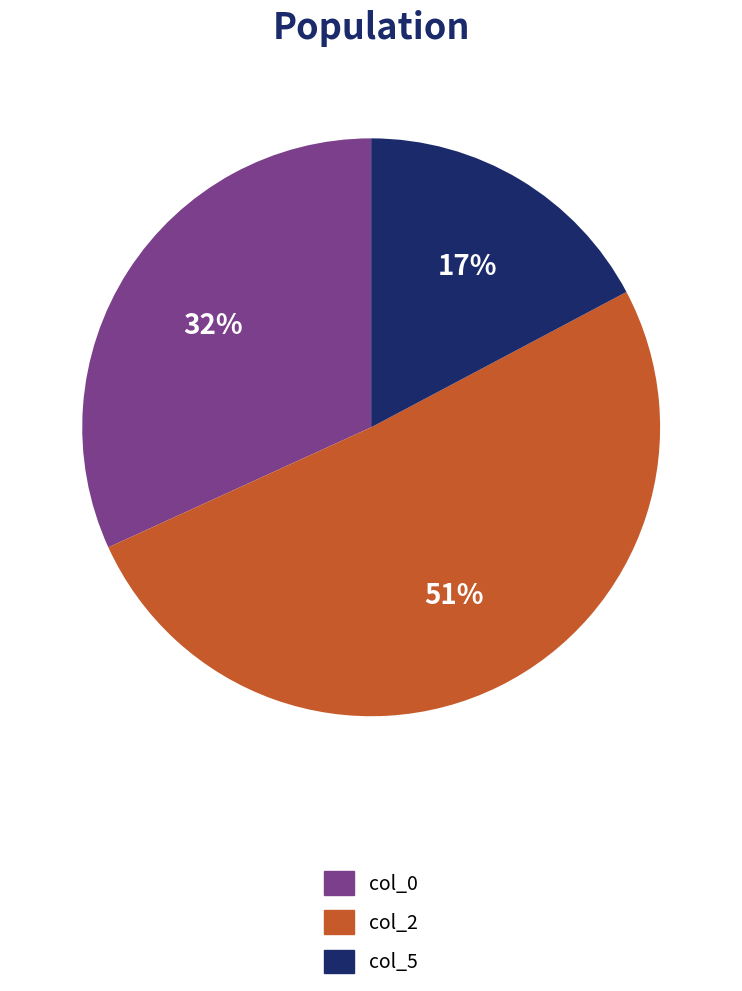

To the nearest percent, what is the average slice percentage?

33%